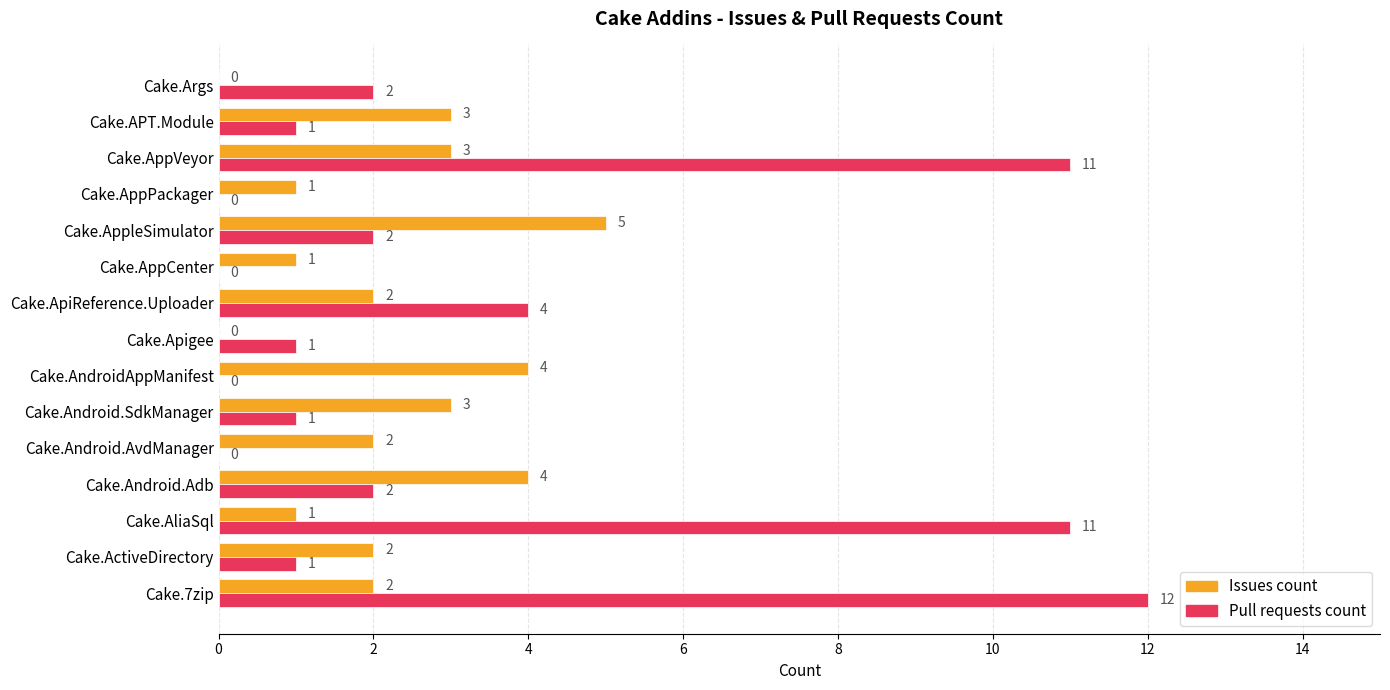

What is the maximum value for Pull requests count?

12